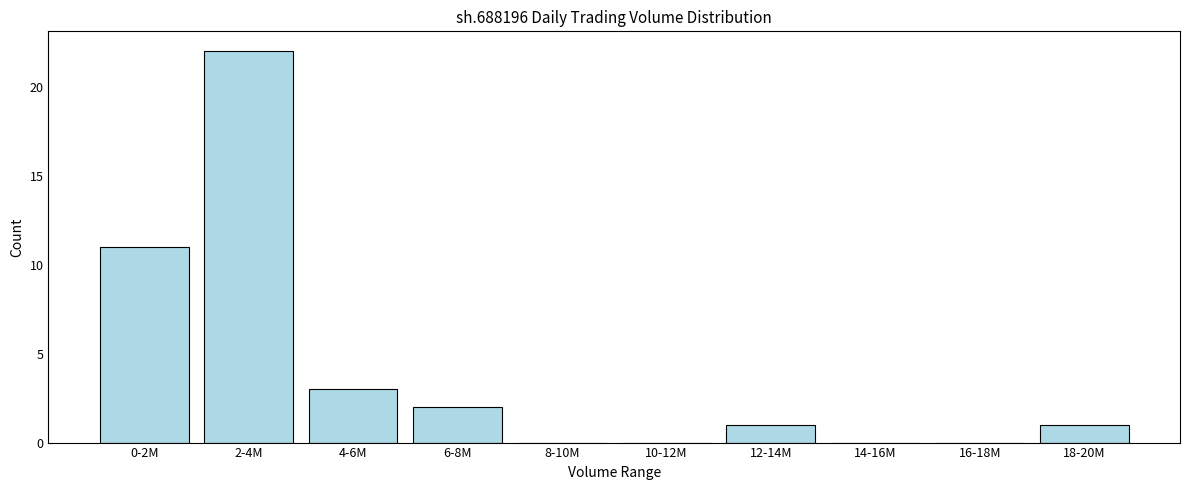

Reading right to left, what are all the values shown in this chart?

18-20M=1	16-18M=0	14-16M=0	12-14M=1	10-12M=0	8-10M=0	6-8M=2	4-6M=3	2-4M=22	0-2M=11